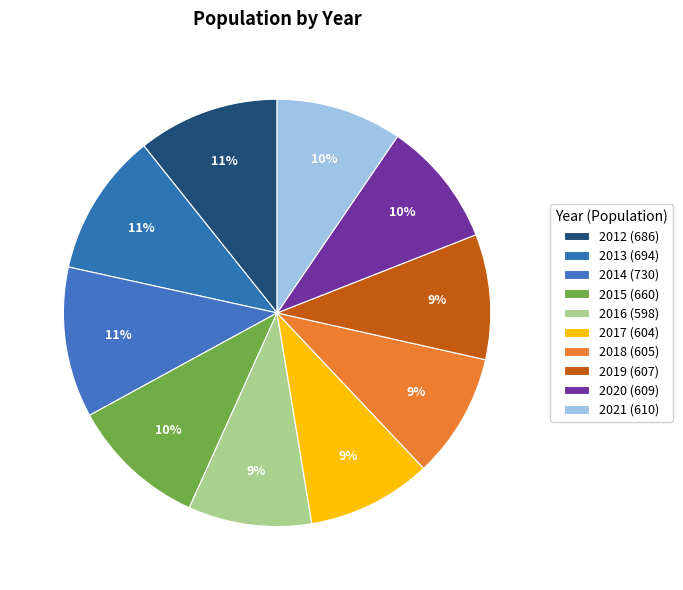

How many segments does this pie chart have?

10